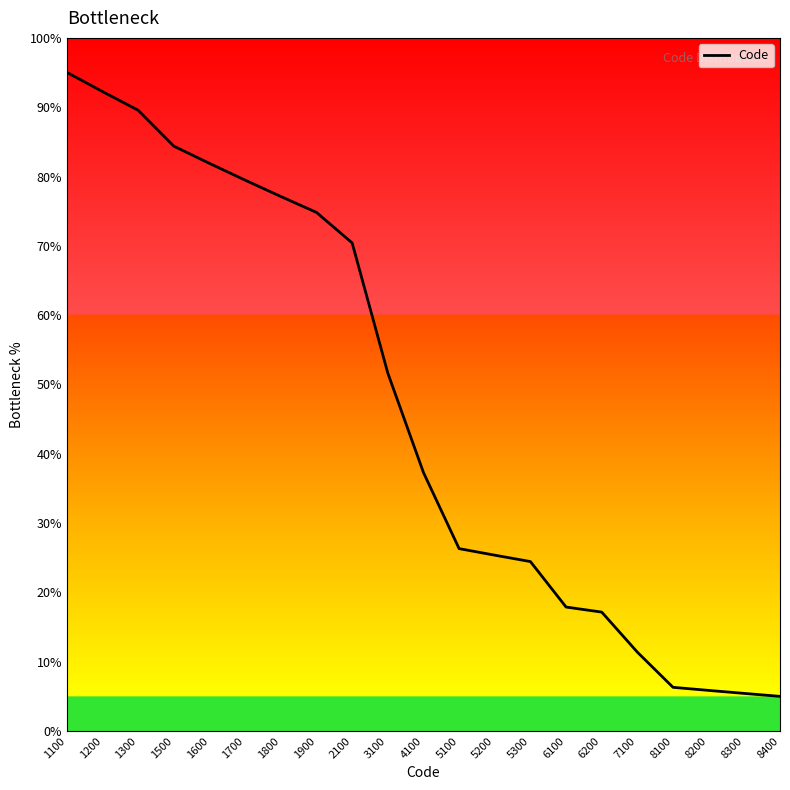

What is the approximate value at 1900?

74.8